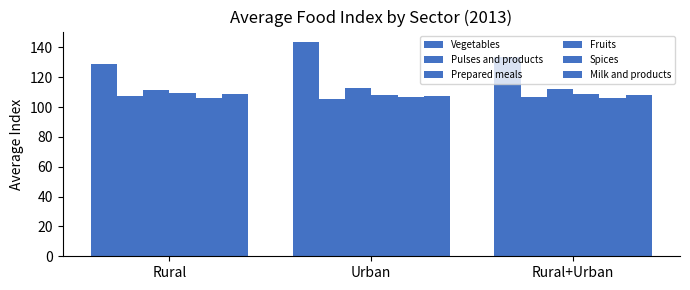

At which category is the sum across all series the highest?

Urban